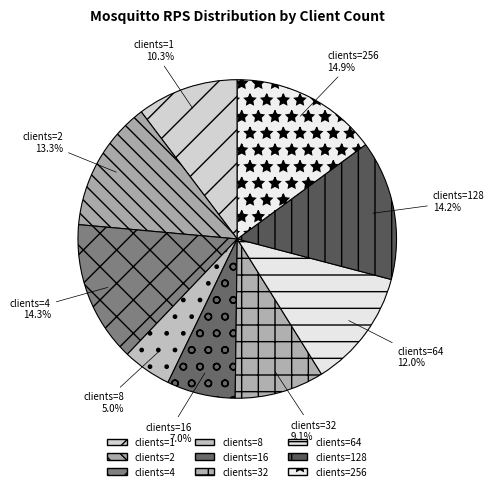

Is the sum of clients=2 and clients=128 greater than half?

No